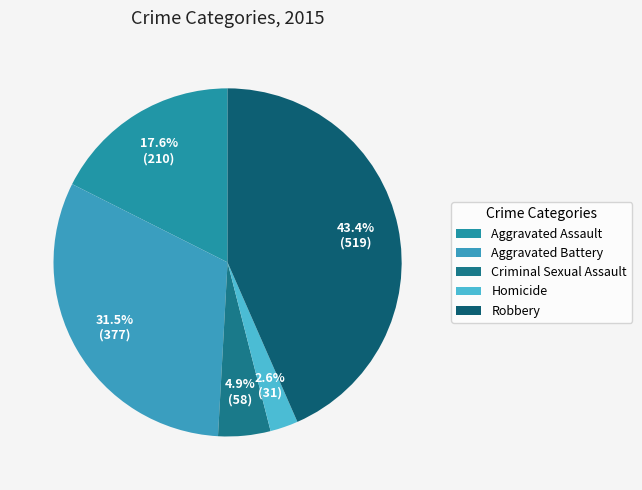

How many slices are in this pie chart?

5